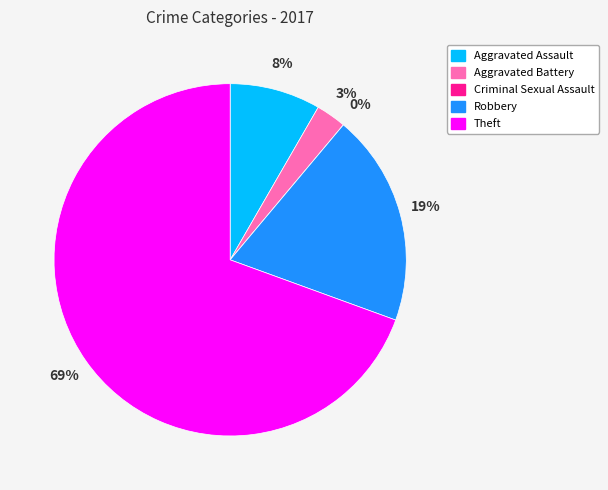

To the nearest percent, what percentage of the pie is Theft?

69%